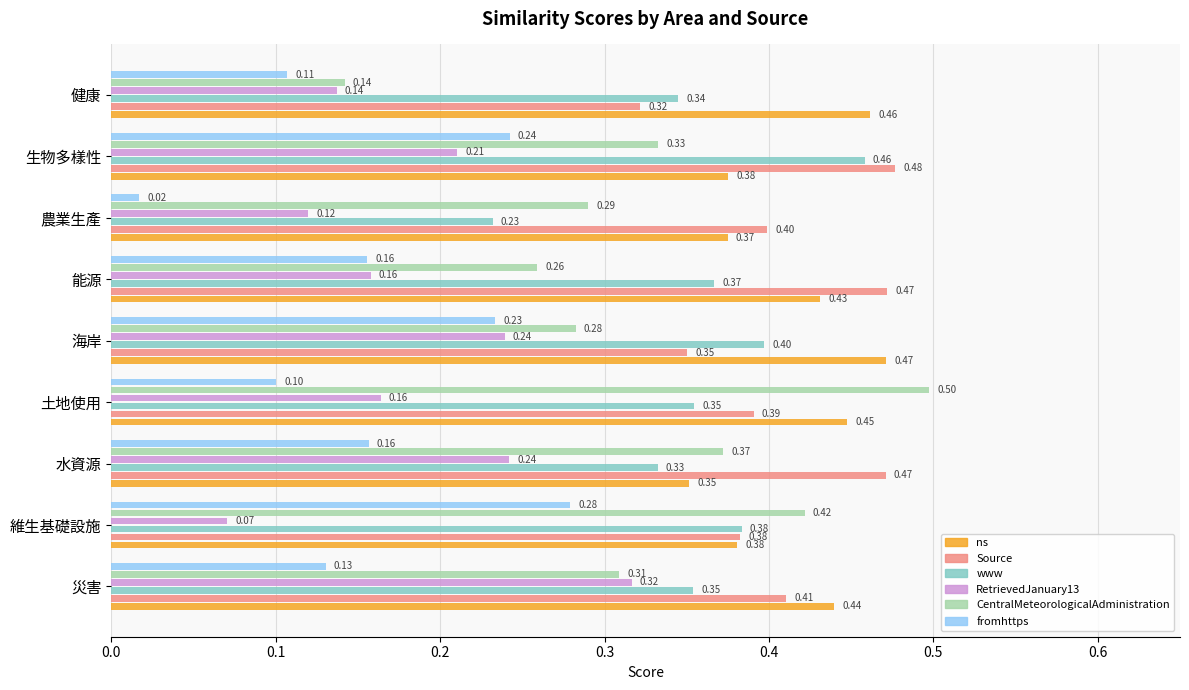

Where is fromhttps nearest to the value 0?

農業生產